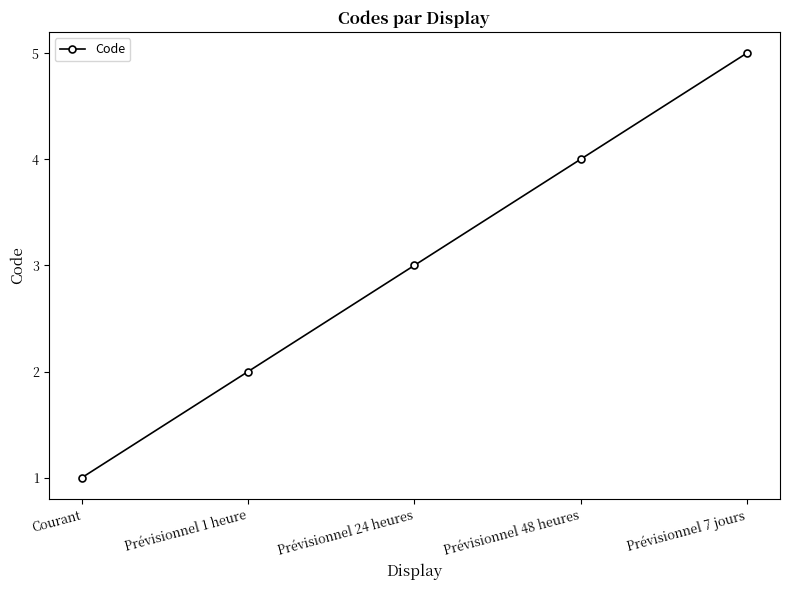

What is the sum of all values?

15